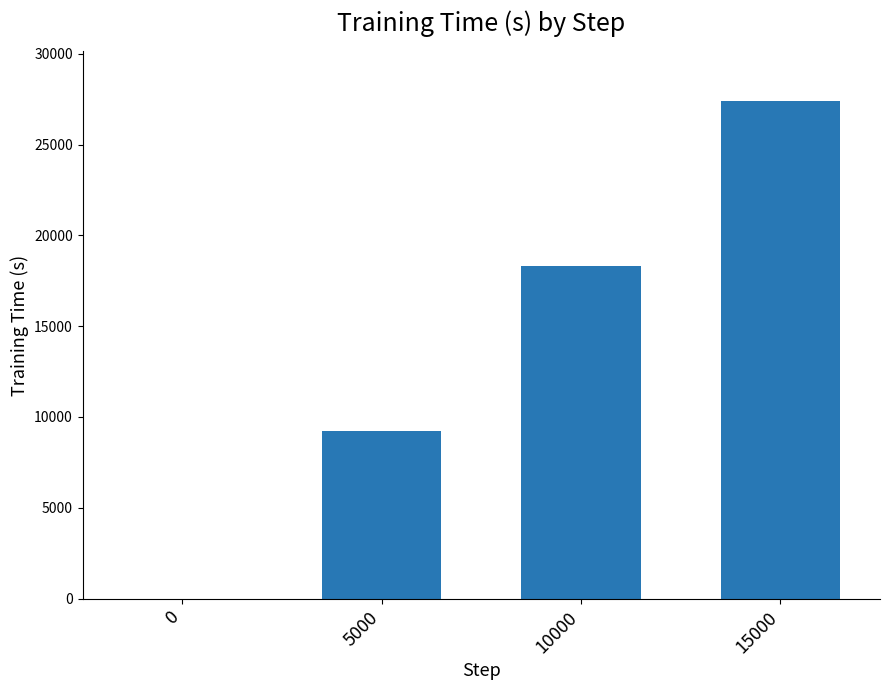

What is the sum of all values?

54909